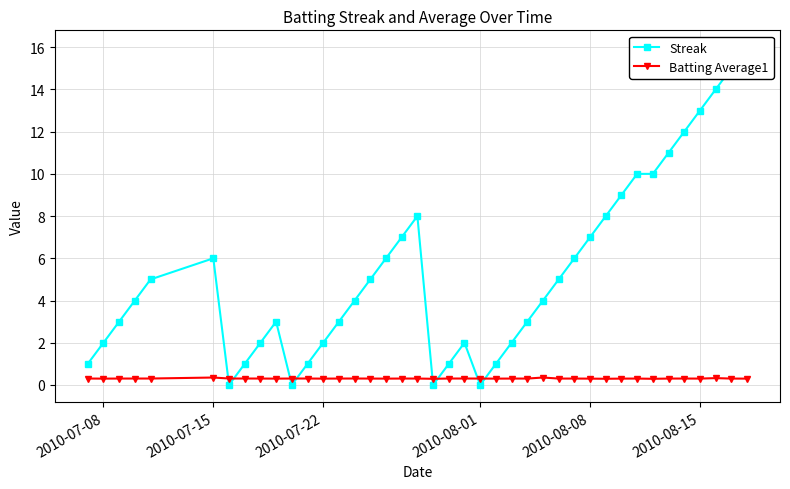

Does the chart have visible grid lines?

Yes